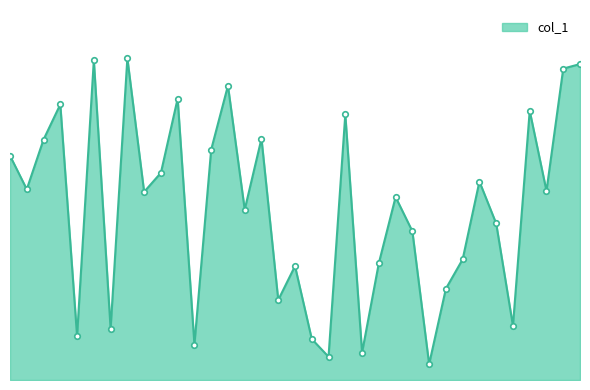

Does the chart have visible grid lines?

No